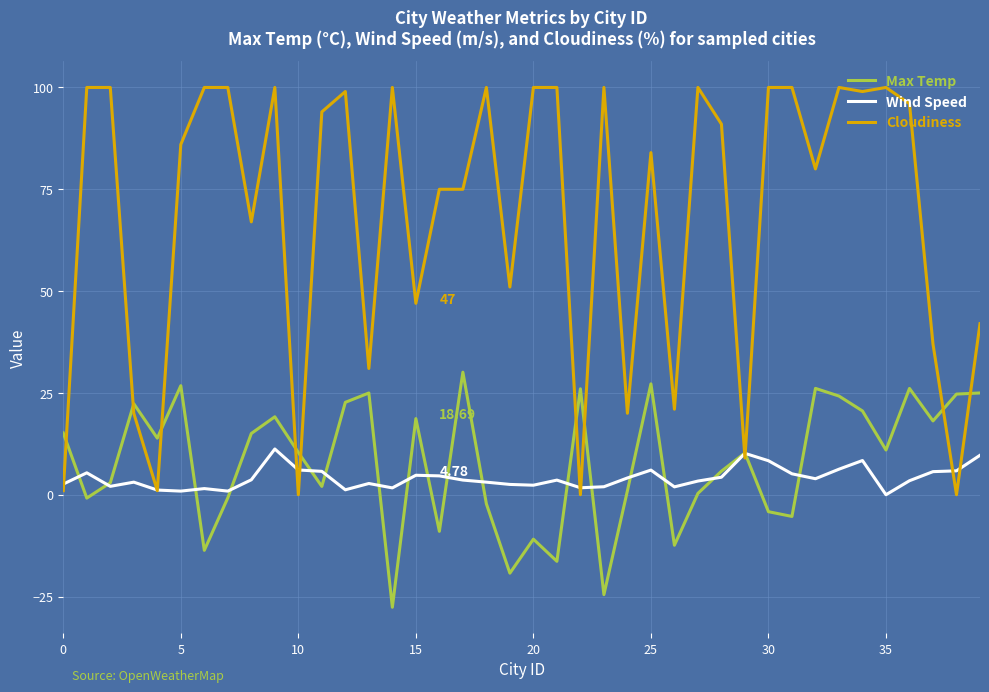

Which series has the largest total across all categories?

Cloudiness